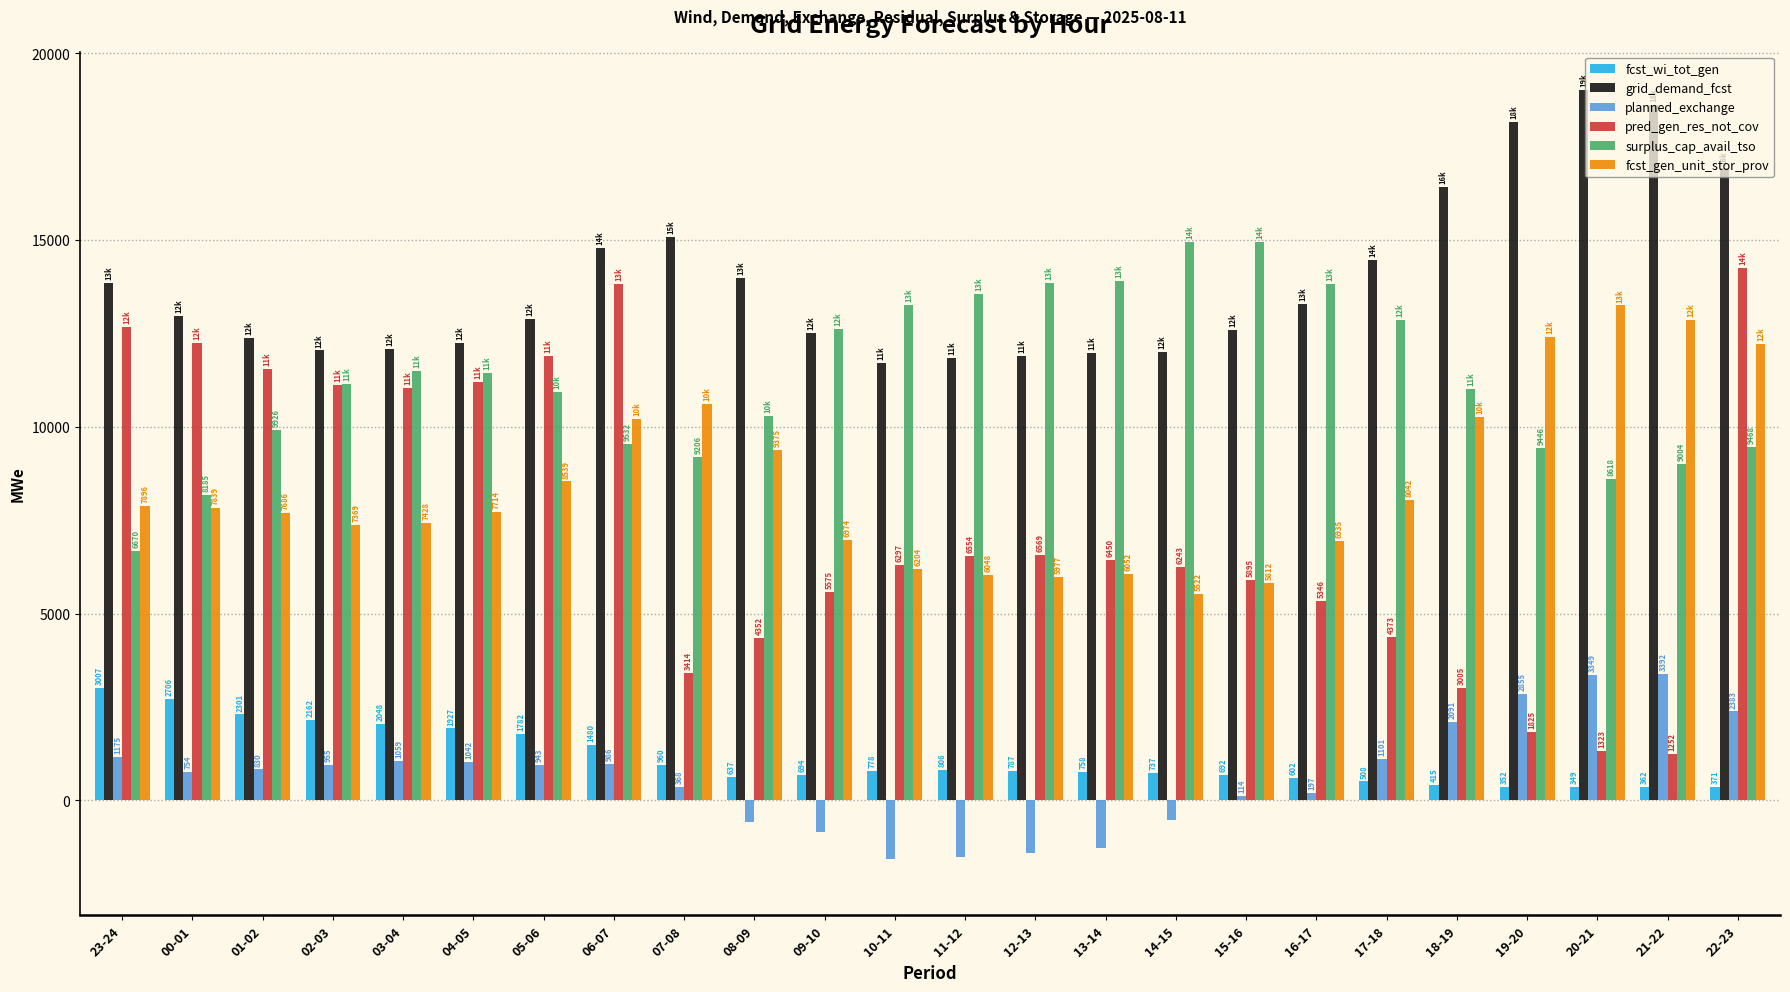

Are the bars grouped side by side (vs. stacked)?

Yes